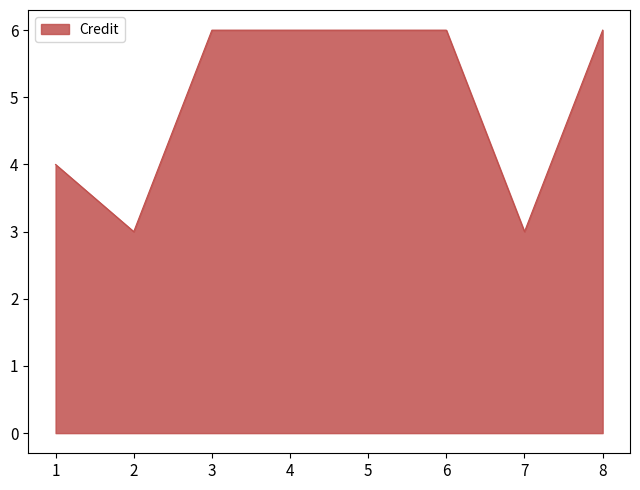

What is the ratio of the value at 8 to the value at 3?

1.0